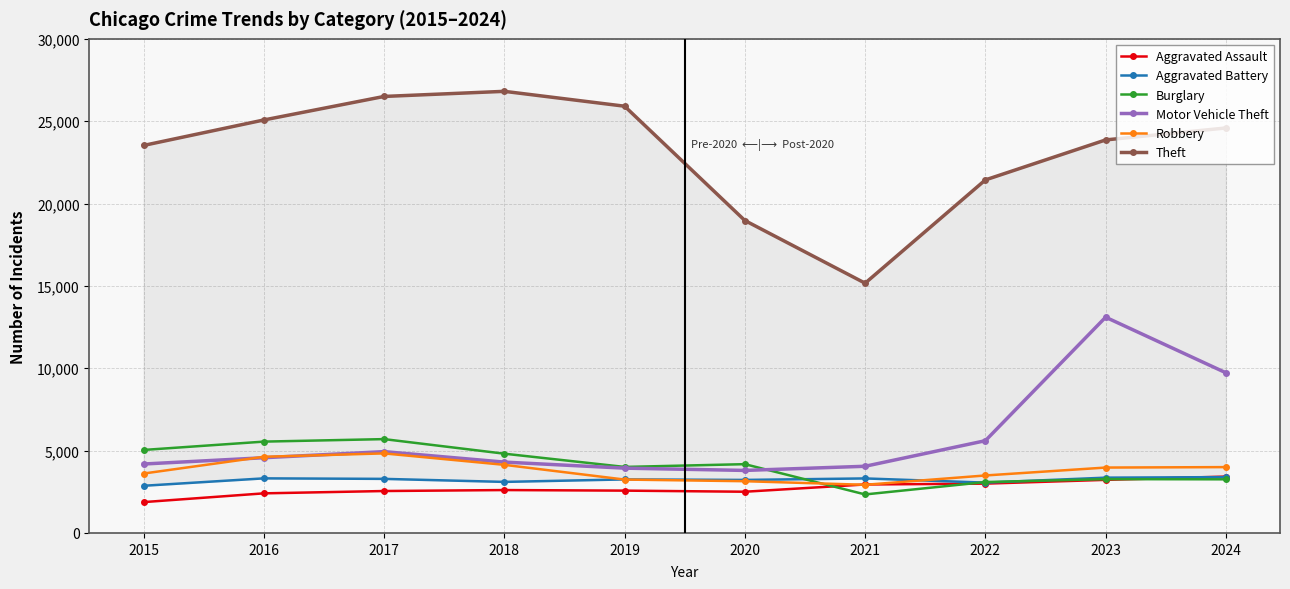

What is the highest value of the Aggravated Battery series?

3390